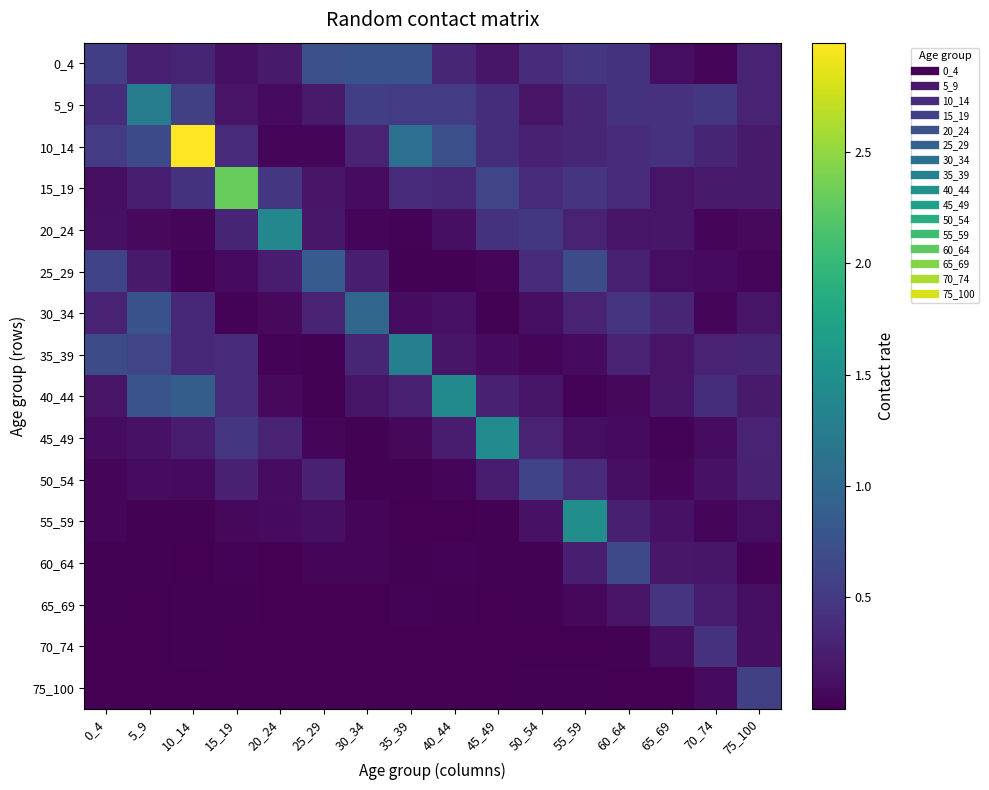

What is the maximum value shown in the chart?

3.0